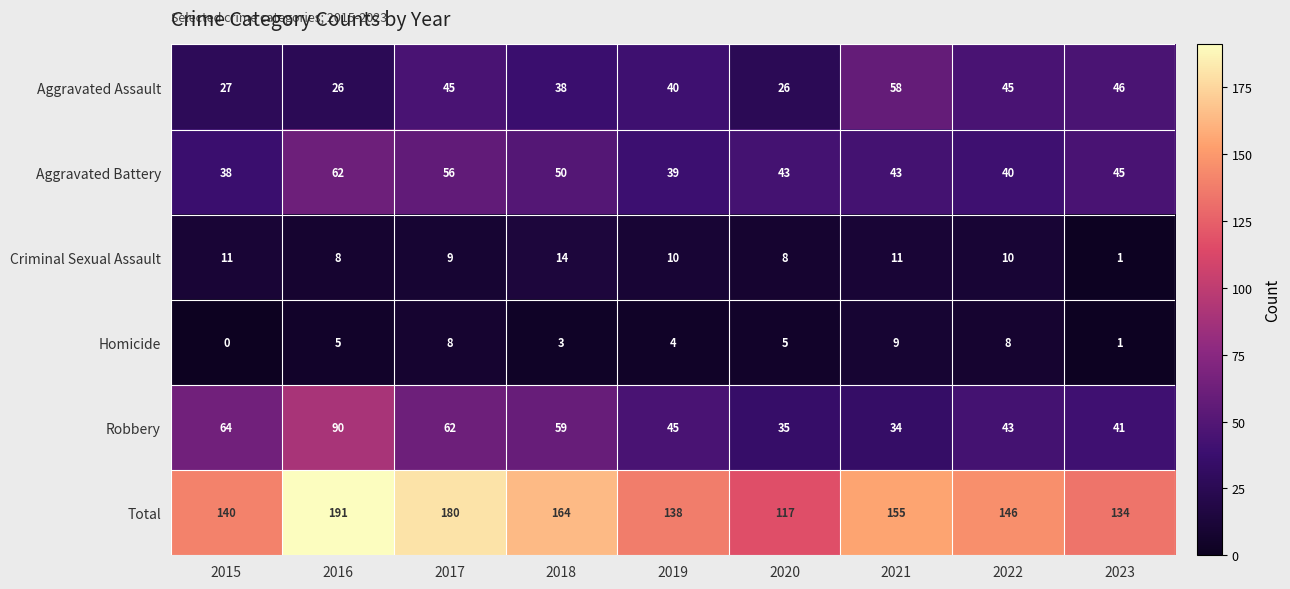

At which label does Homicide reach its minimum?

2015